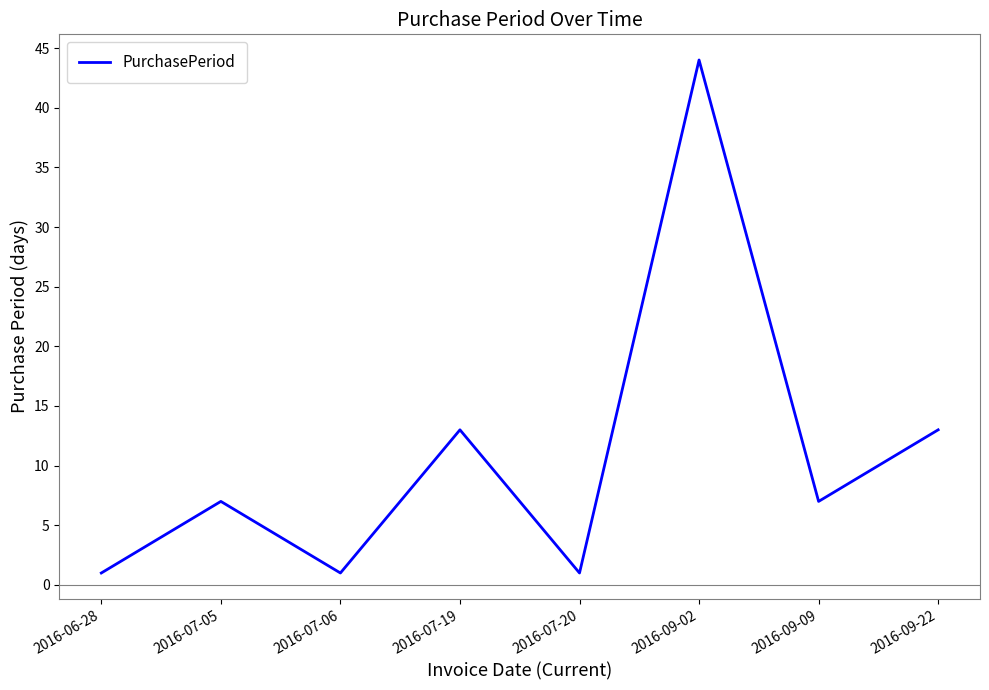

What is the difference between the maximum and minimum values?

43